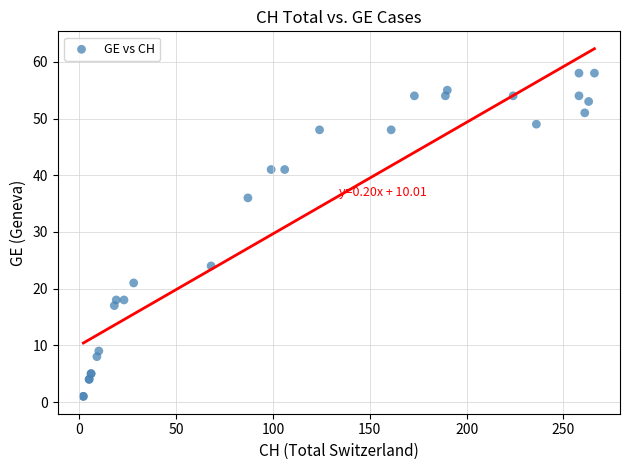

What Y value in the scatter plot is closest to 29?

24